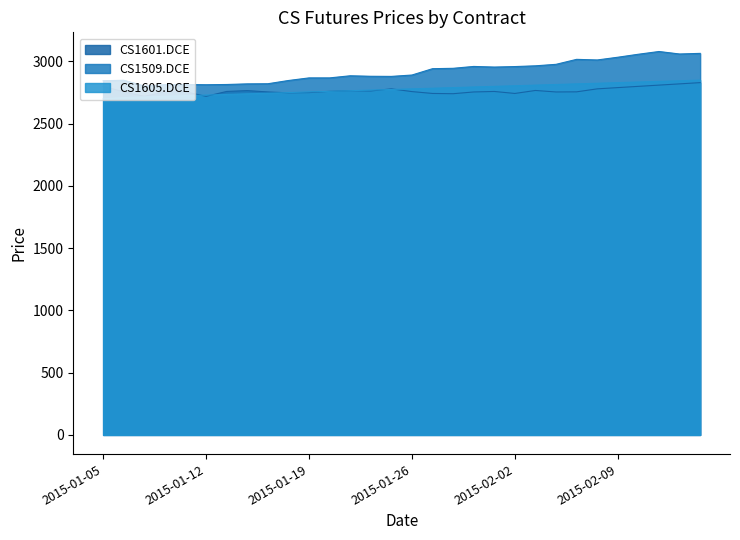

Rank the categories by CS1601.DCE value from highest to lowest.

2015-02-13, 2015-02-12, 2015-02-11, 2015-01-05, 2015-02-10, 2015-02-09, 2015-01-23, 2015-02-06, 2015-02-03, 2015-01-14, 2015-01-21, 2015-01-22, 2015-01-20, 2015-01-13, 2015-01-30, 2015-01-26, 2015-01-06, 2015-01-08, 2015-01-09, 2015-02-05, 2015-01-15, 2015-01-29, 2015-02-04, 2015-01-19, 2015-01-16, 2015-01-27, 2015-02-02, 2015-01-28, 2015-01-07, 2015-01-12